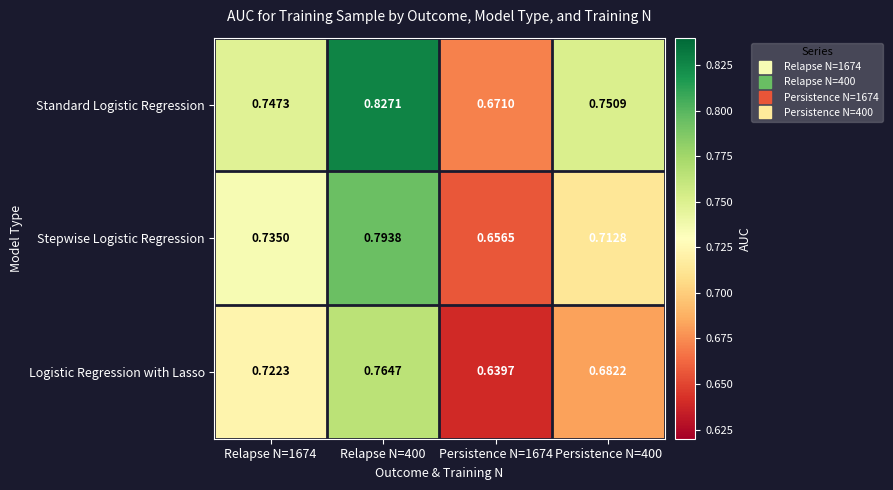

Is the value of Stepwise Logistic Regression at Relapse N=1674 greater than the value of Logistic Regression with Lasso at Relapse N=400?

No